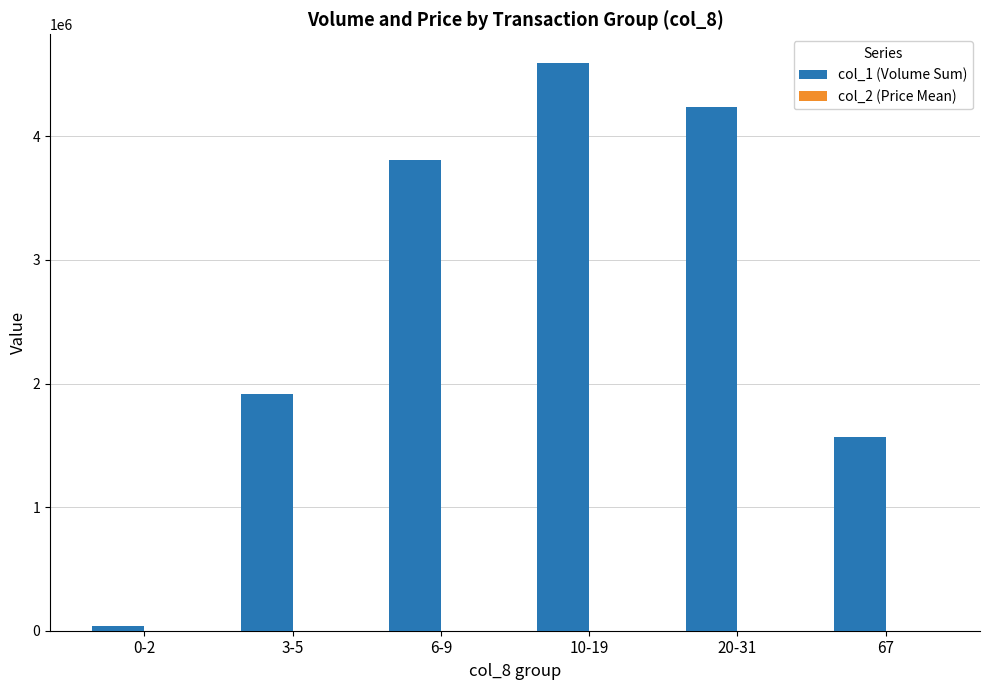

Which series has the largest total across all categories?

col_1 (Volume Sum)